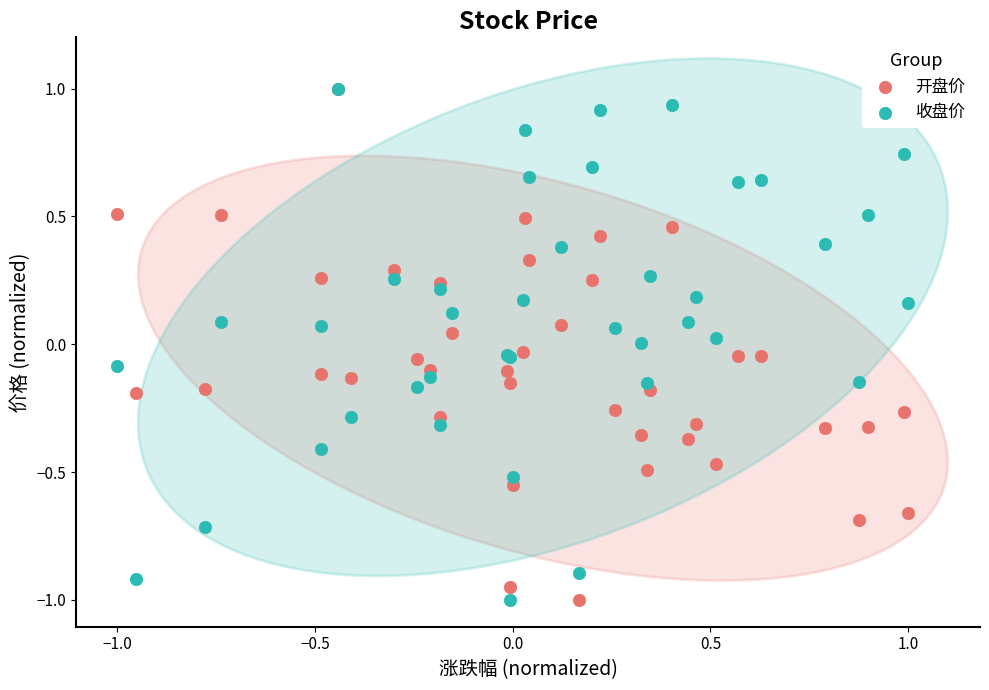

What are all the series names shown in the legend?

开盘价, 收盘价